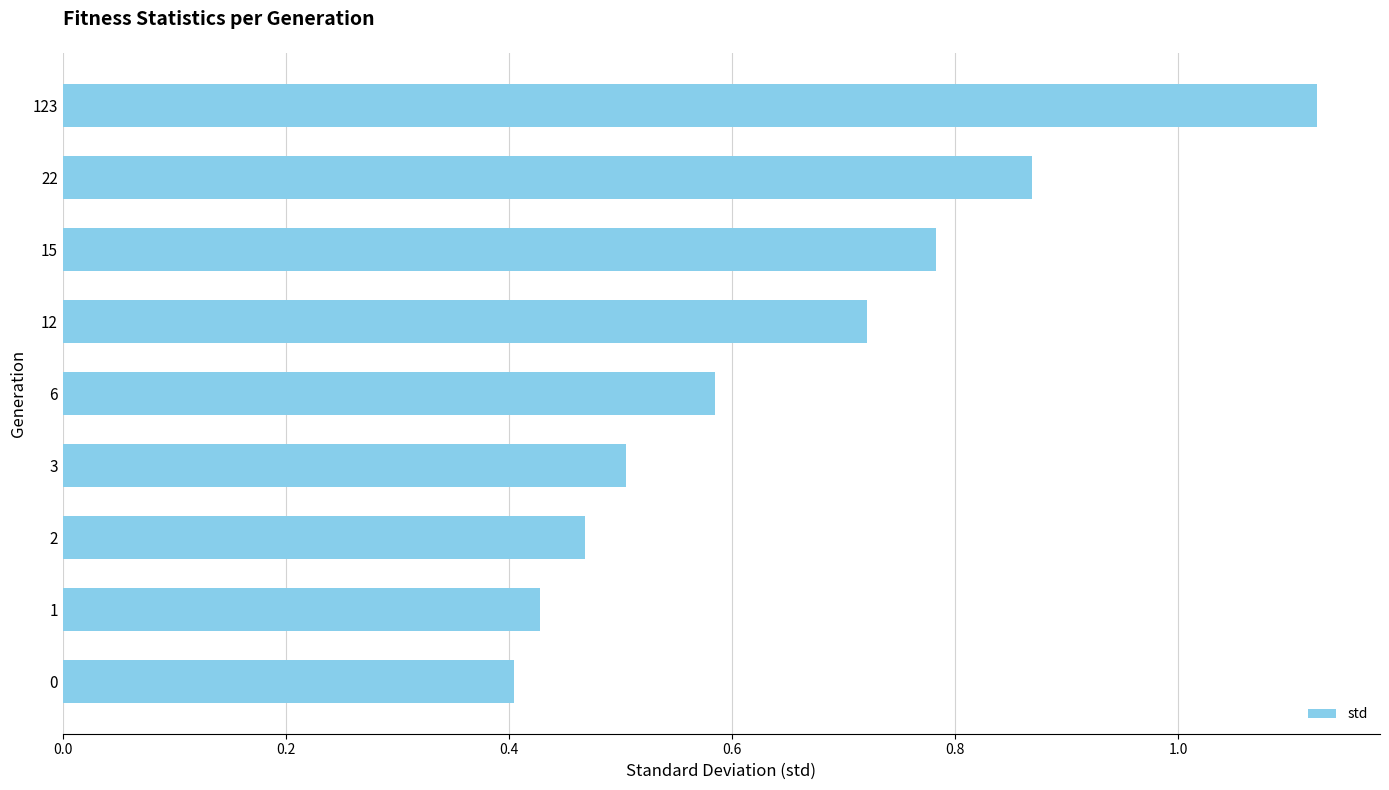

Which category has the highest value across all series?

123